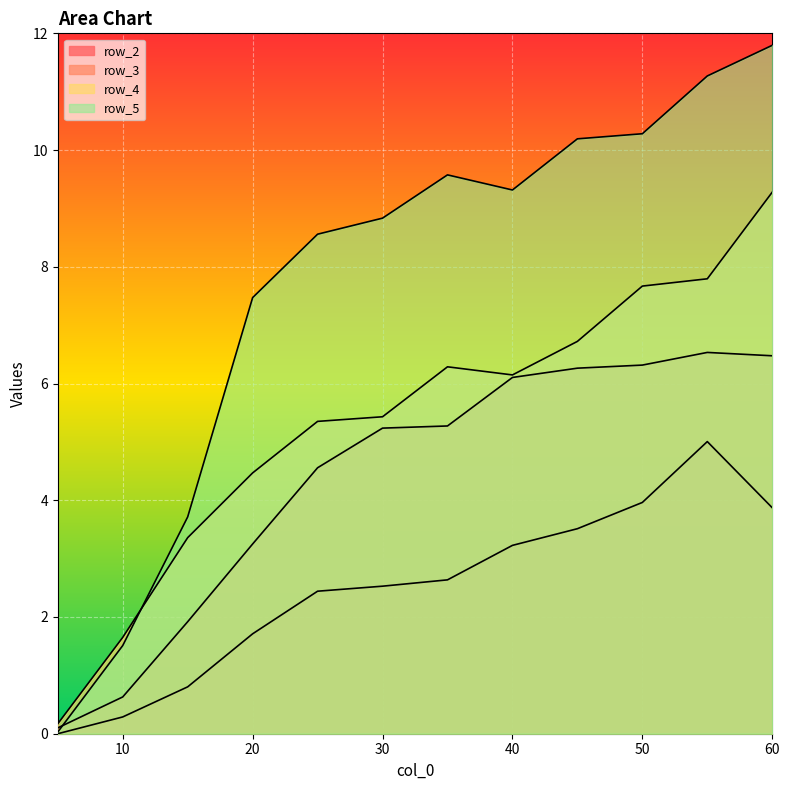

What is the difference between the maximum and minimum values in the row_3 series?

6.4